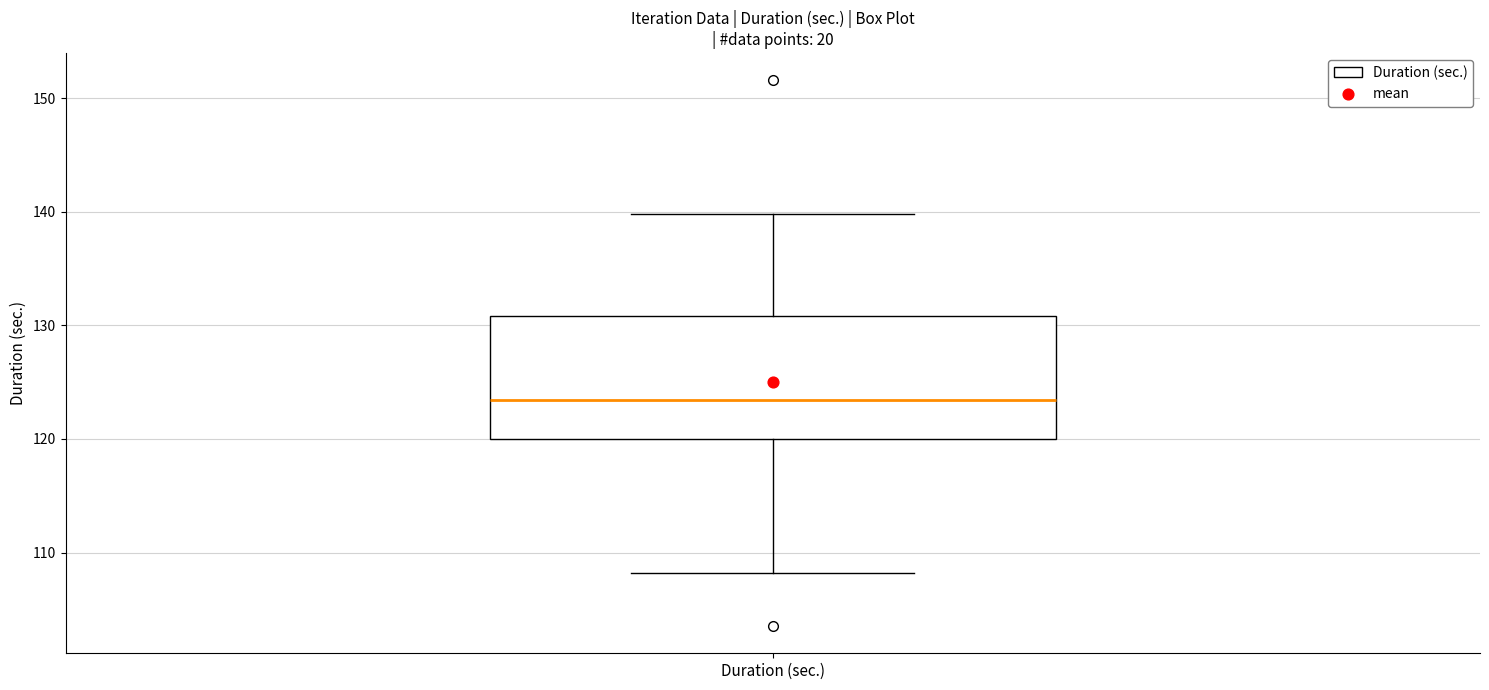

Where does the lower whisker of the box for Duration (sec.) end on the y-axis? The values are not printed on the chart, so give them approximately, as read against the axis.

108